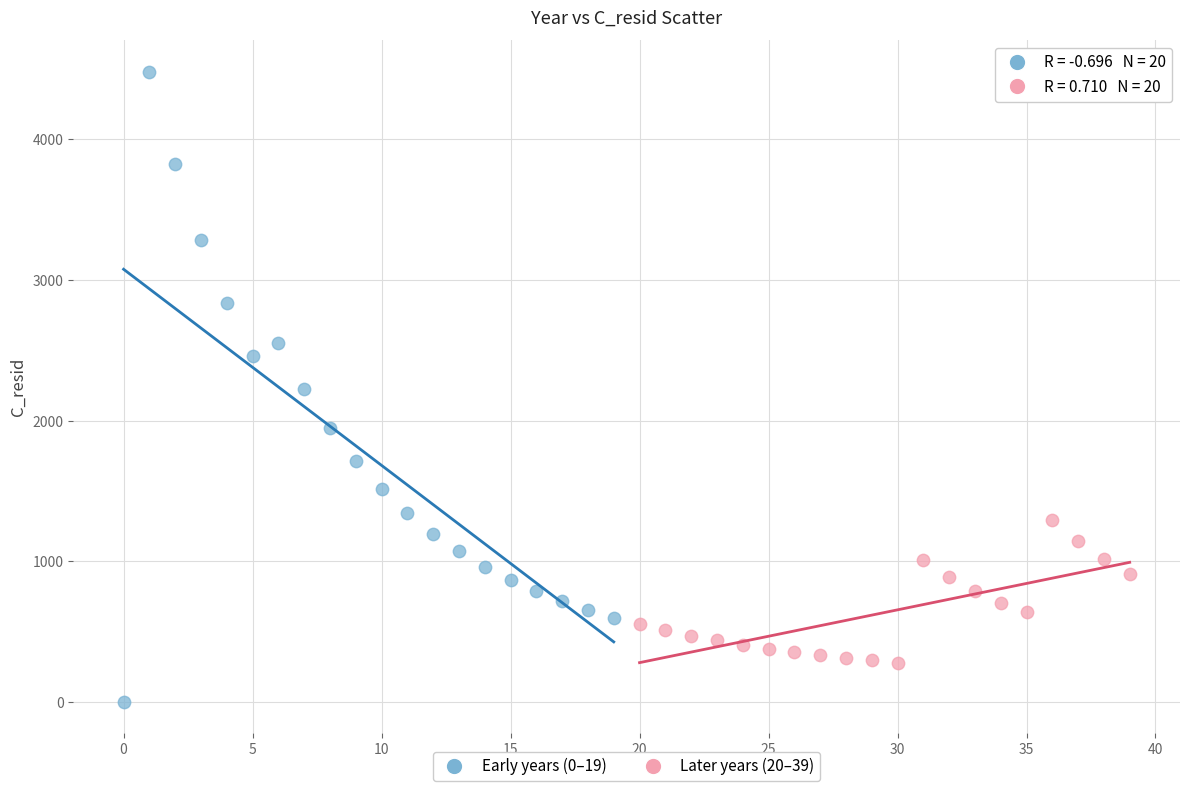

Which series has the largest Y range (max minus min)?

Early years (0–19)